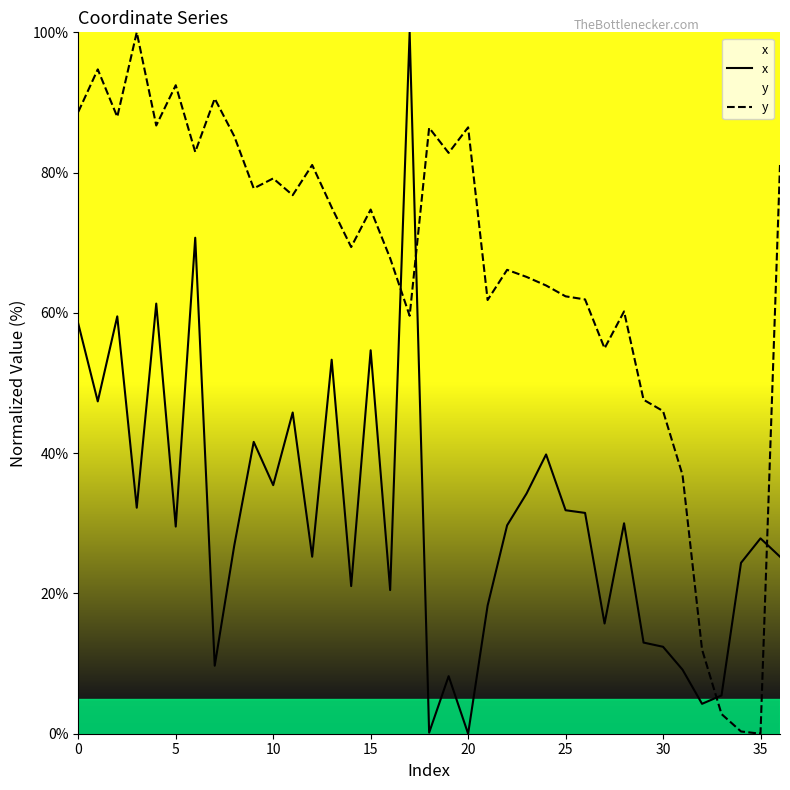

Does the chart have visible grid lines?

No